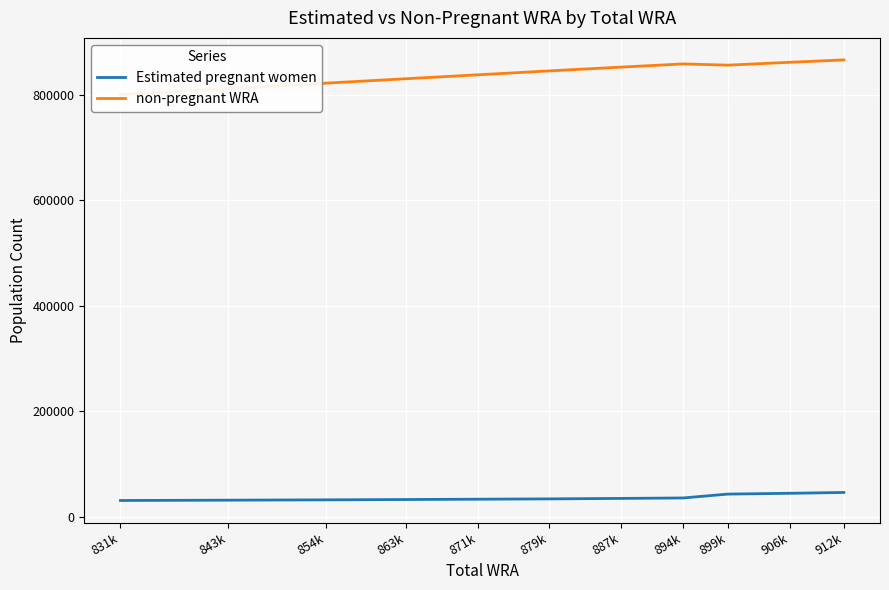

True or false: non-pregnant WRA has a value of 596508.6 at 912k.

False